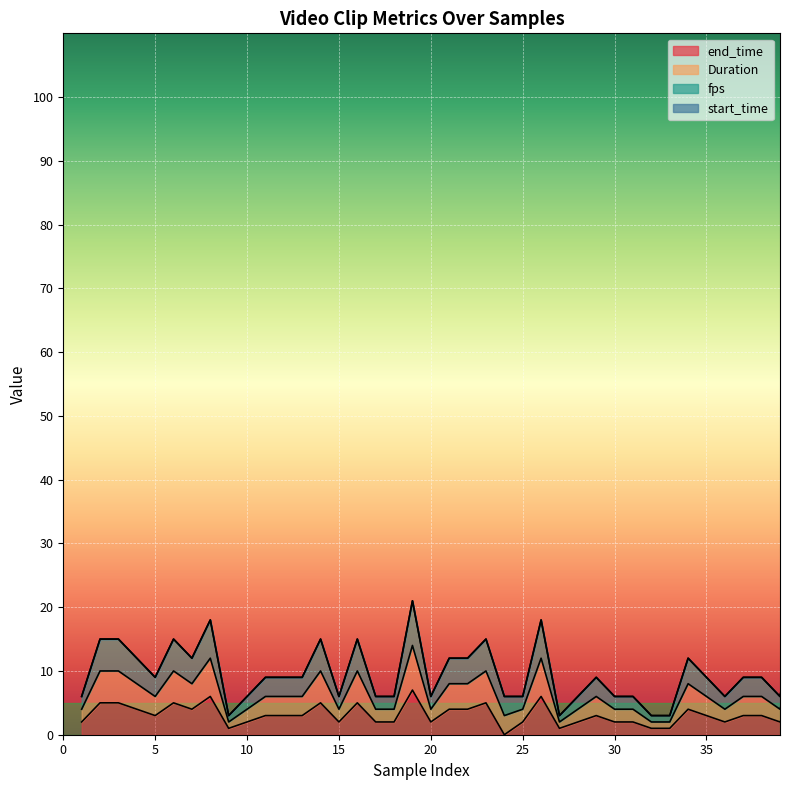

Where is end_time nearest to the value 3?

5